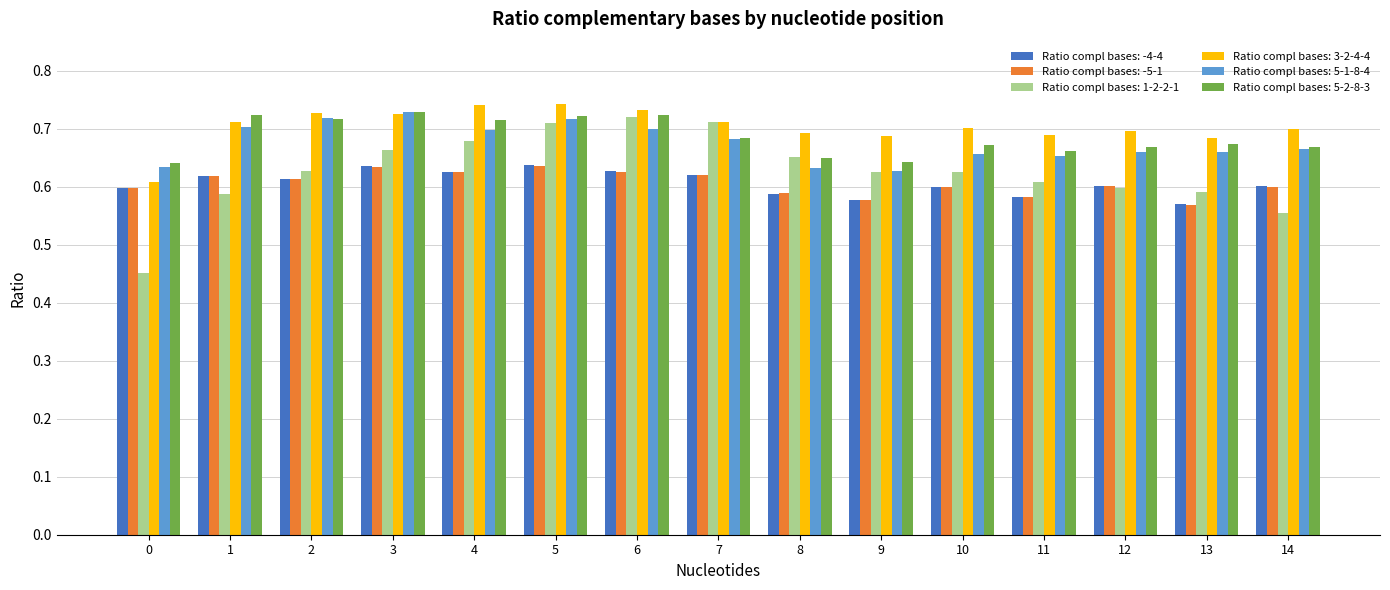

How many Ratio compl bases: 5-2-8-3 values are between 0 and 1?

15